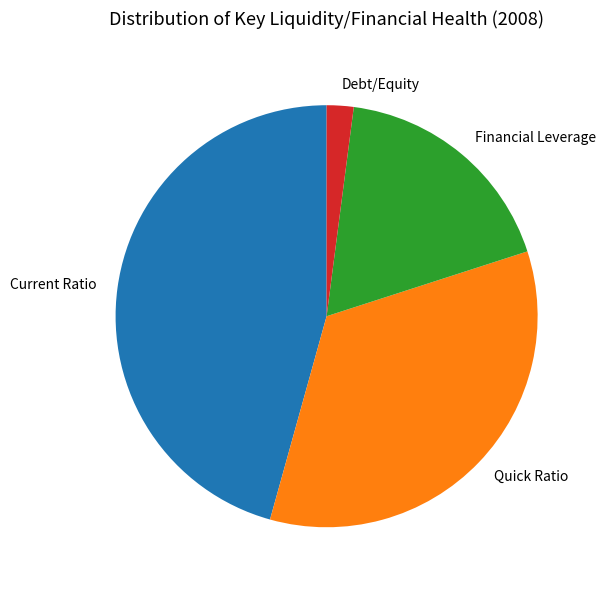

True or false: Debt/Equity accounts for 2% of the total.

True